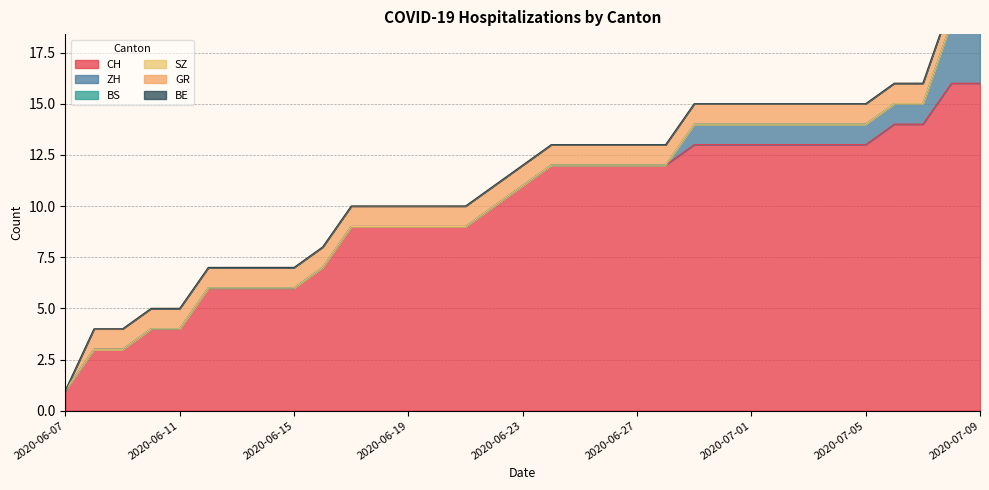

Where does the CH series first go above 11?

2020-06-24